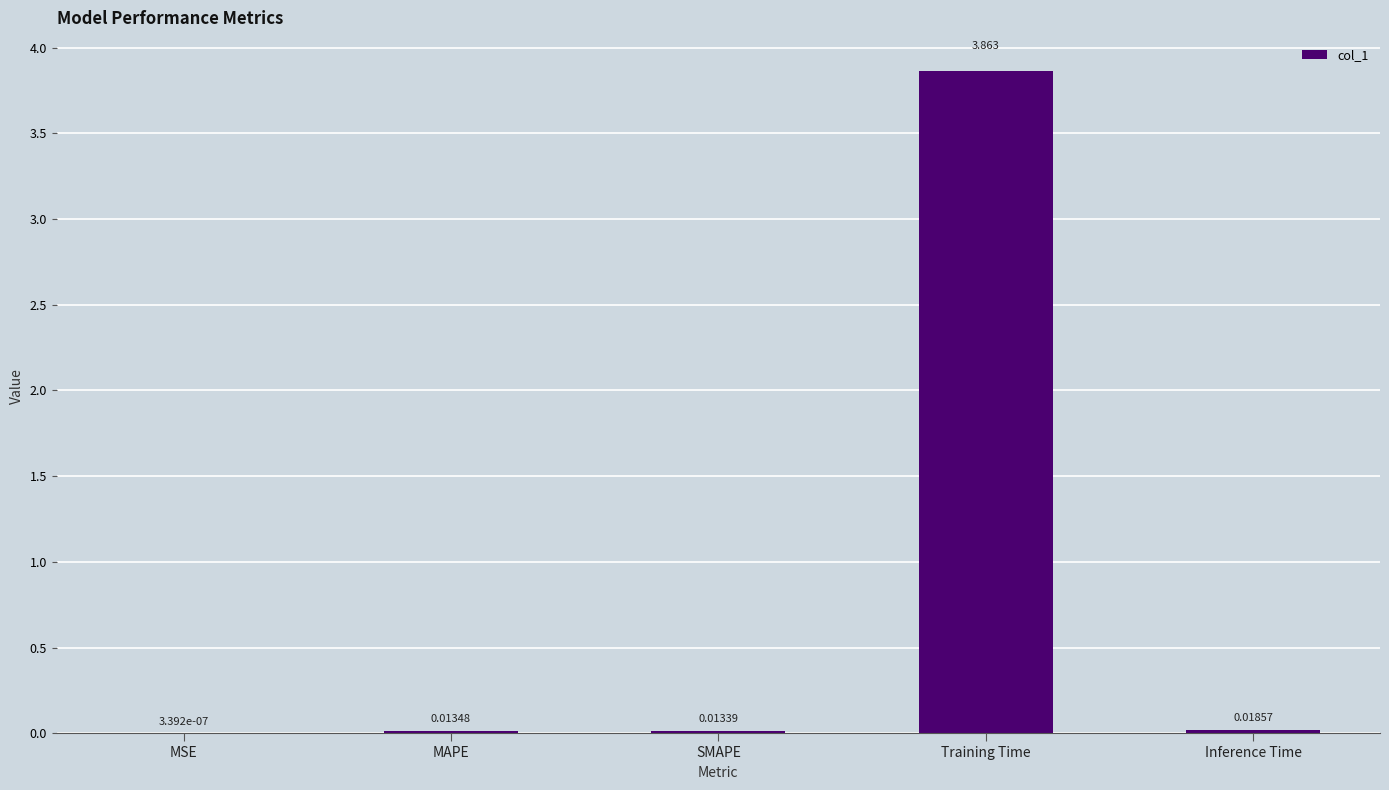

Which has a higher value, Inference Time or Training Time?

Training Time